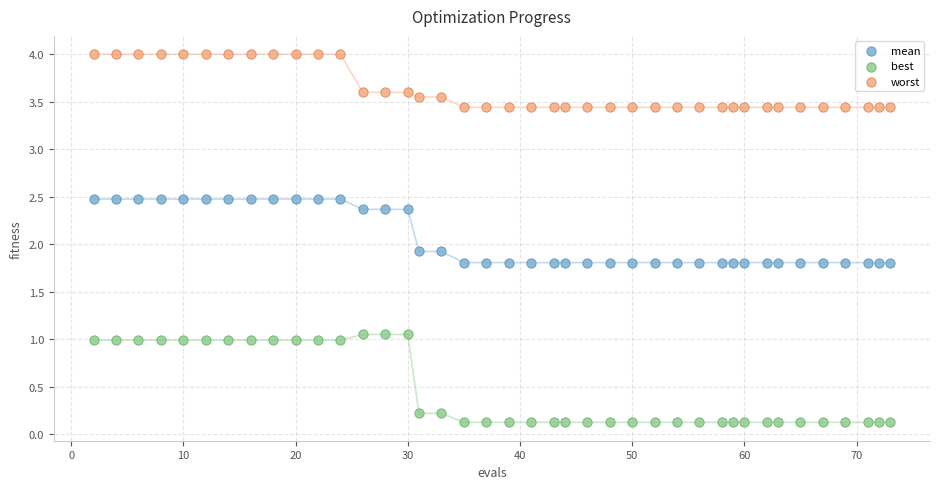

Which series has the widest spread of Y values?

best